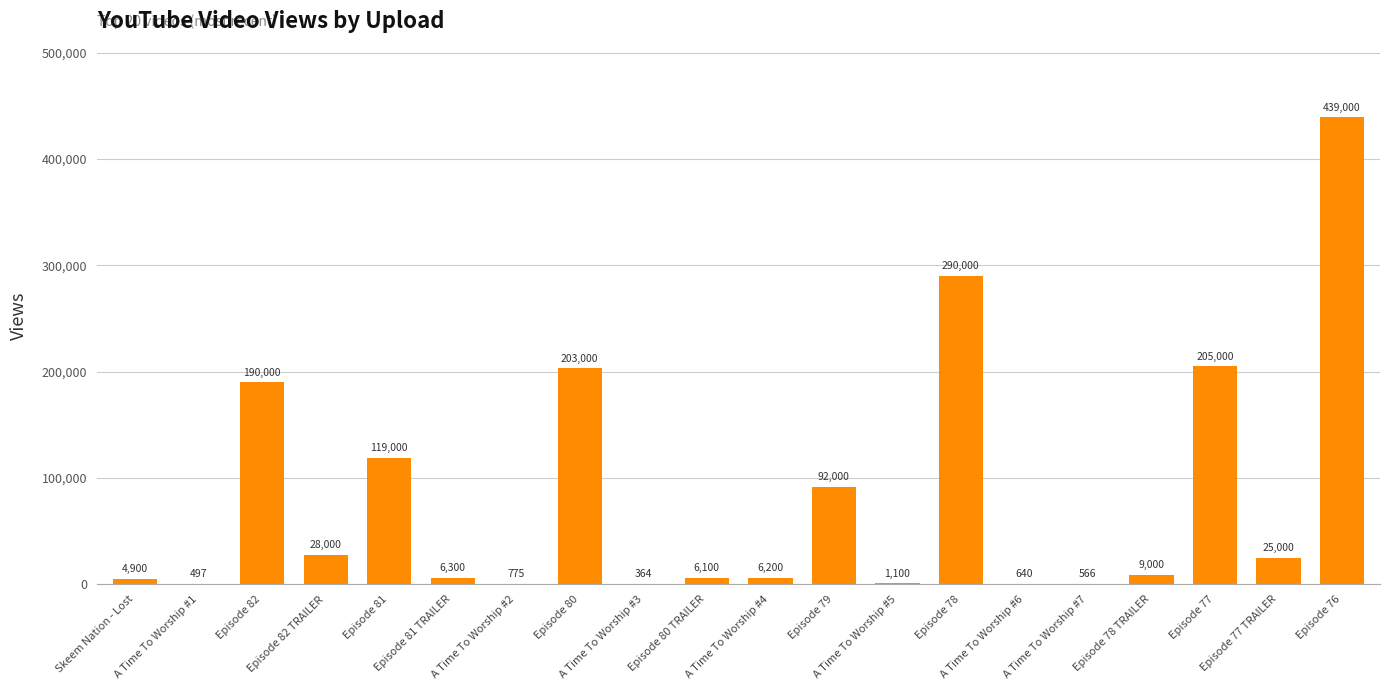

What is the maximum value shown in the chart?

439000